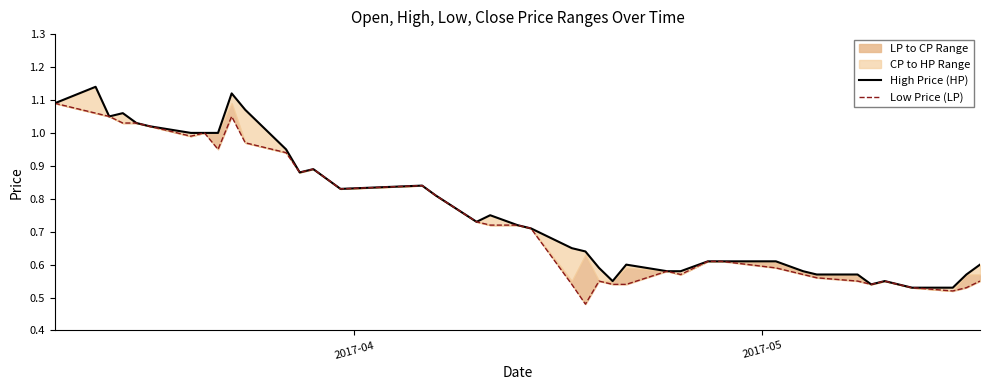

What is the difference between the second highest and second lowest values in the Low Price (LP) series?

0.5